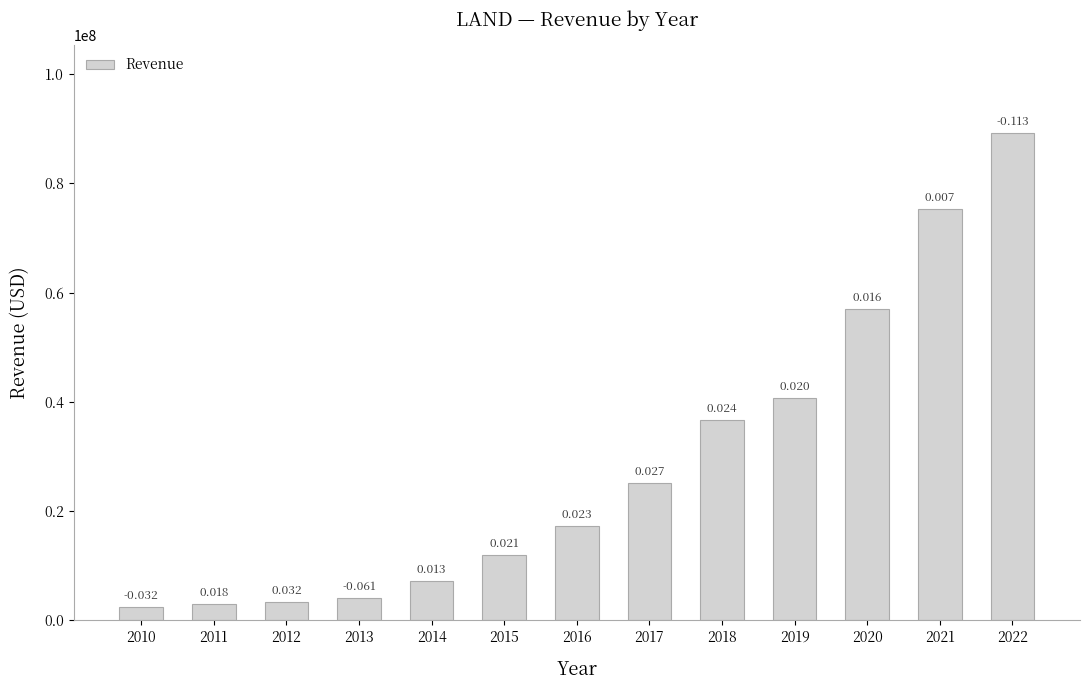

What is the value of the 3rd bar from the left?

3390594